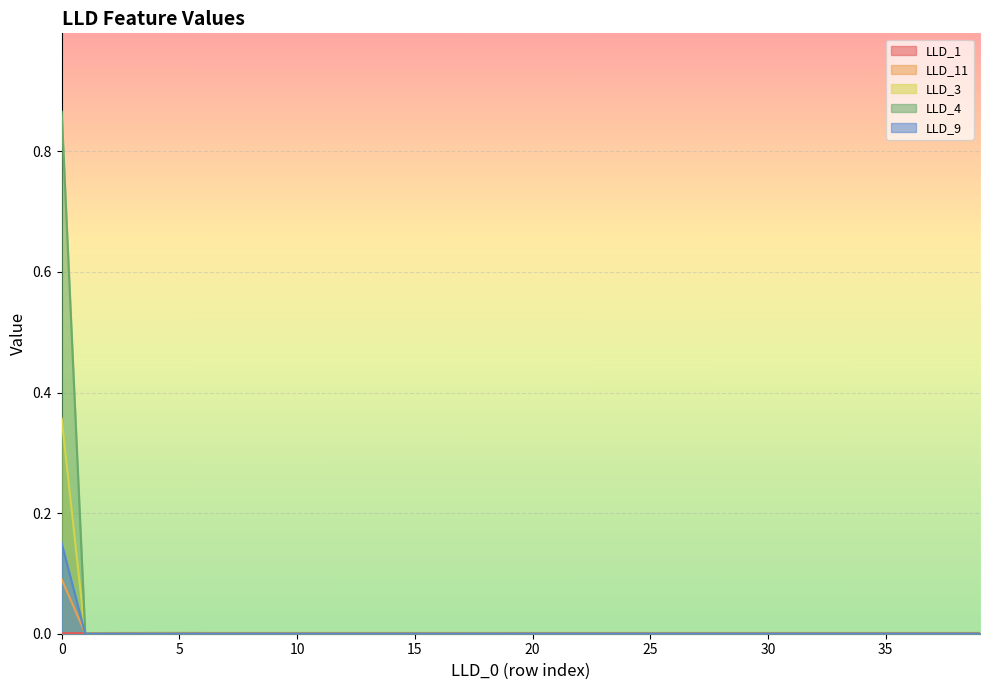

Count the number of categories in the chart.

40